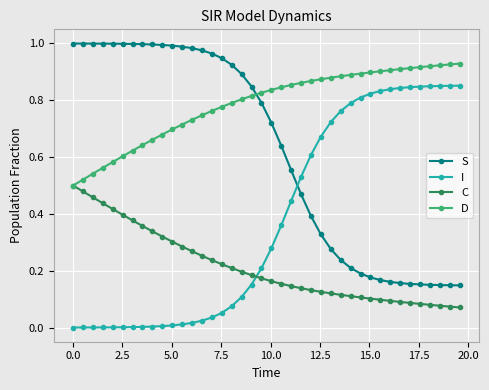

True or false: D and I cross at least once.

False